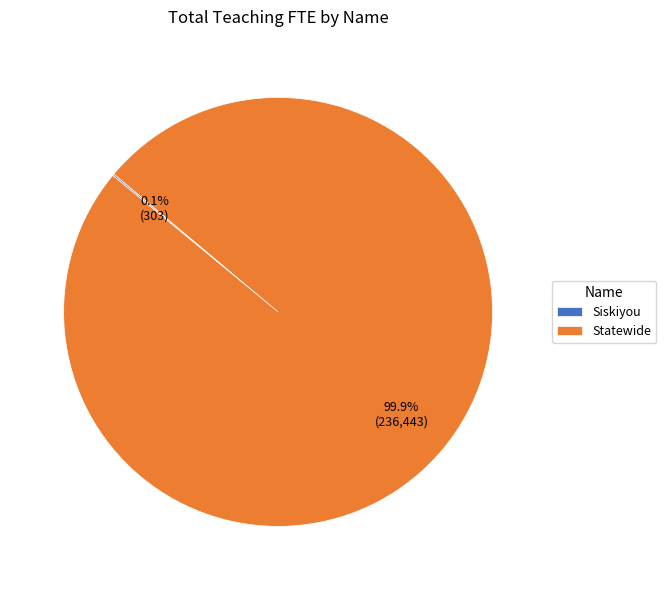

What is the largest slice in the pie chart?

Statewide